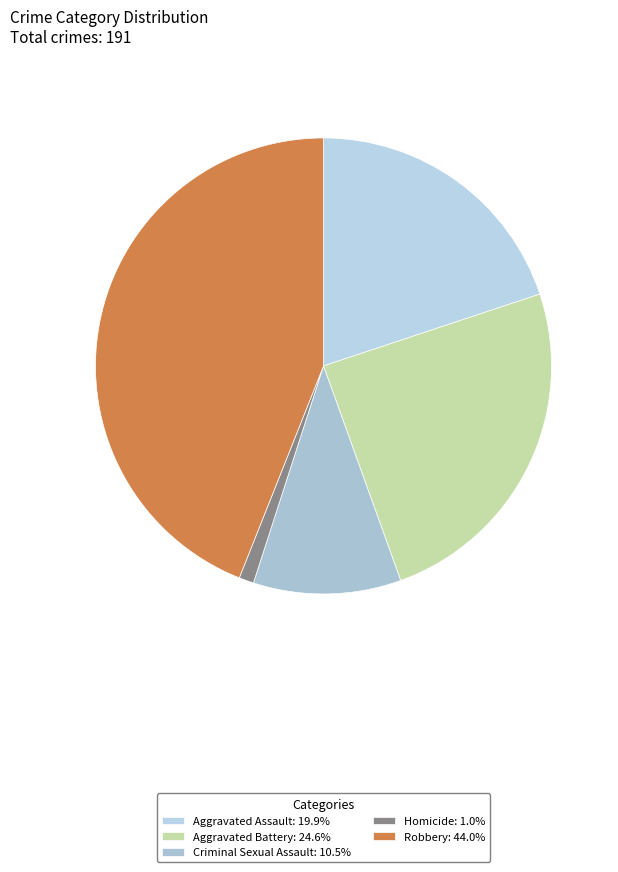

Count the number of slices in the pie.

5